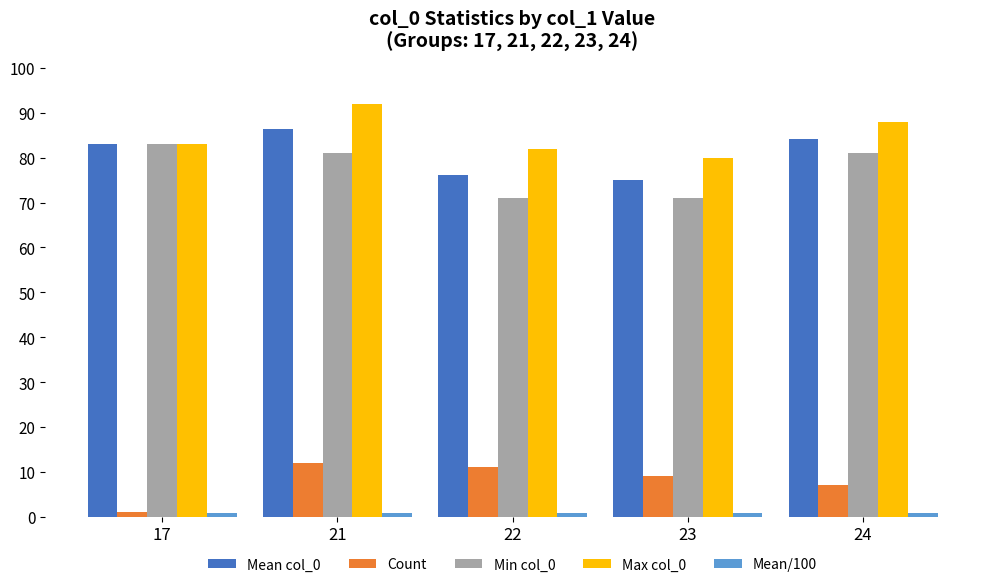

At which category is the sum across all series the highest?

21